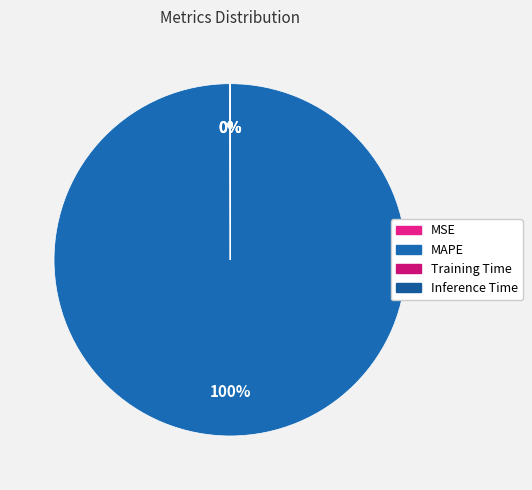

The Inference Time slice represents 1% of the pie. True or false?

False